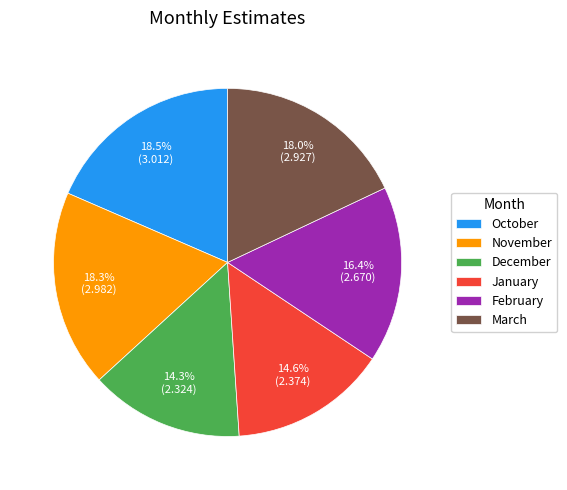

To the nearest percent, what is the difference between the largest and smallest slice percentages?

4%